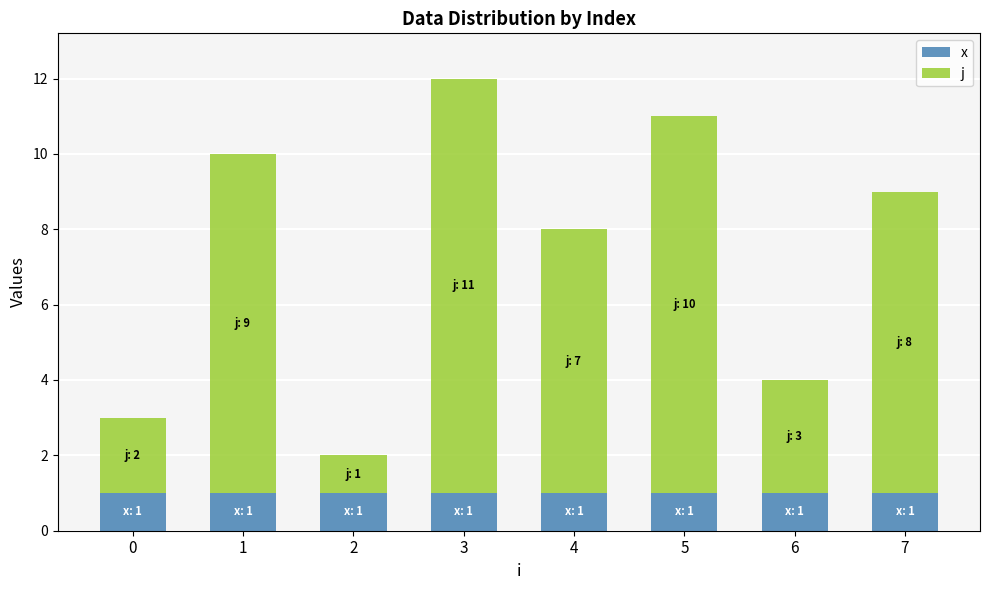

What are all the series names shown in the legend?

x, j